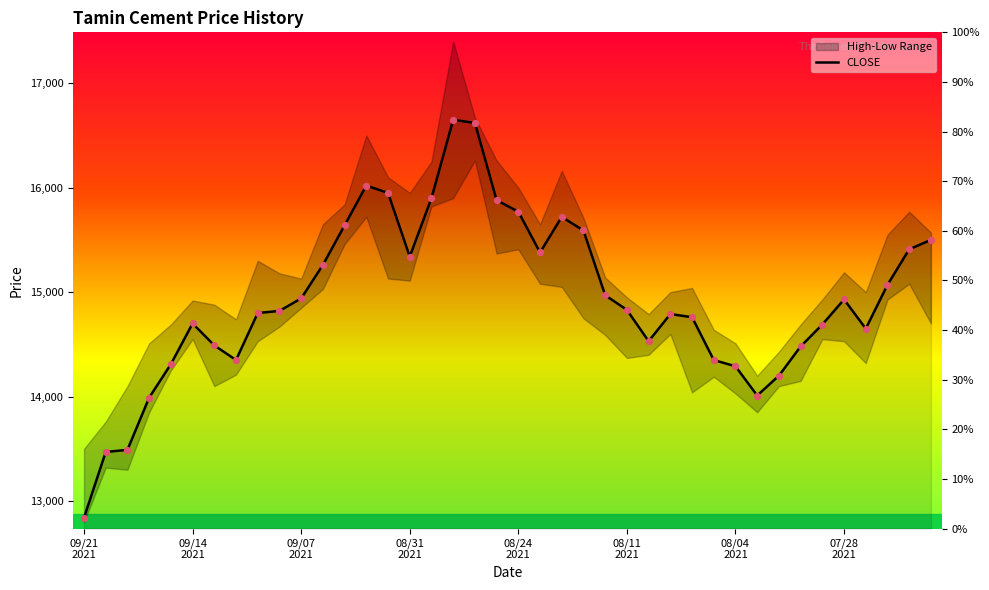

What is the ratio of the value at 35 to the value at 24?

1.0